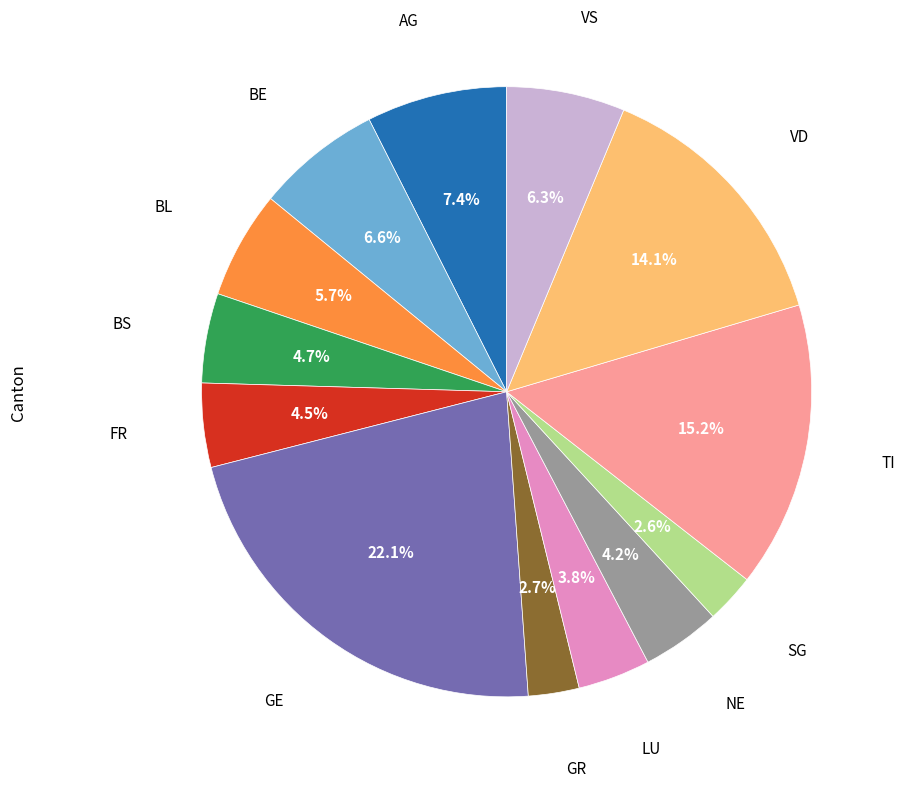

Does any single category account for the majority?

No